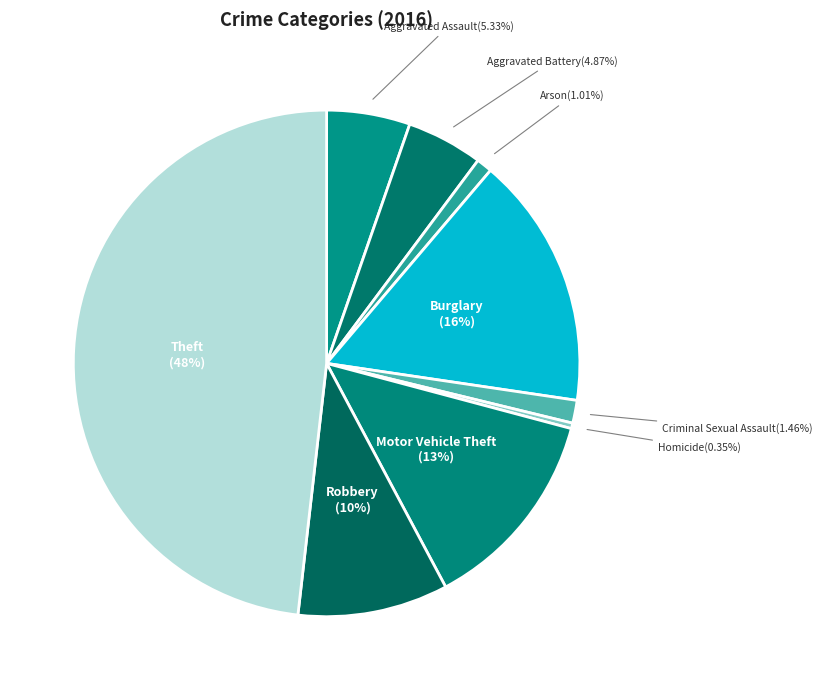

Count the number of slices in the pie.

9